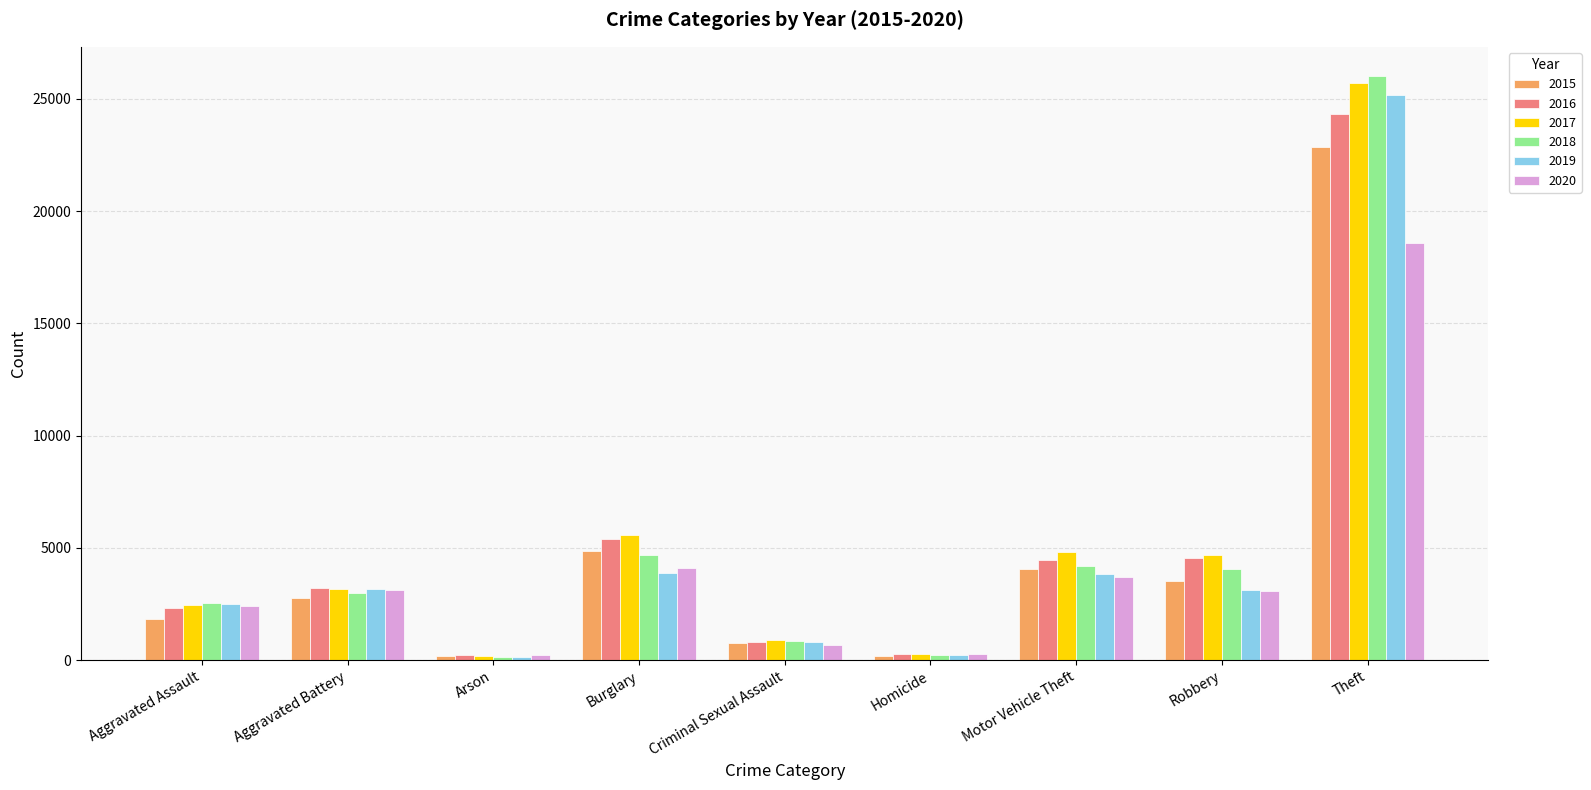

Which series changed the most between Motor Vehicle Theft and Theft?

2018